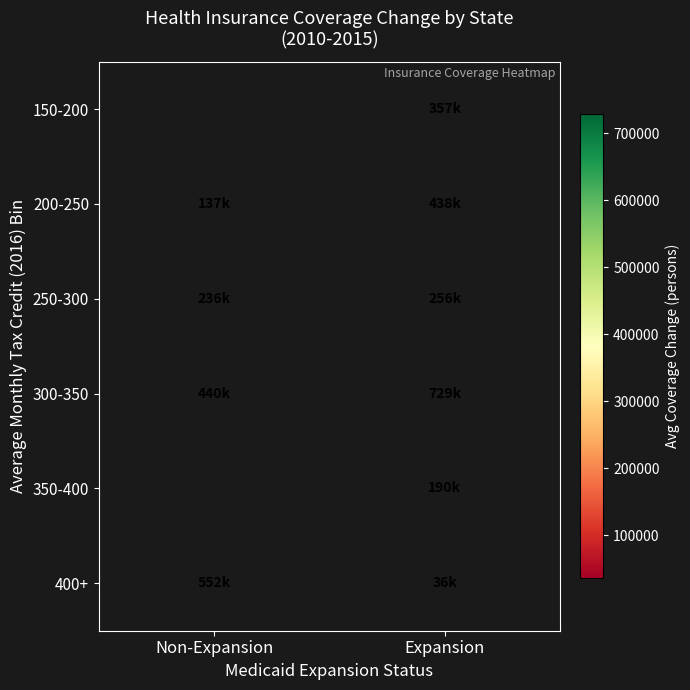

Is it true that 300-350 equals 439600.0 at Non-Expansion?

True